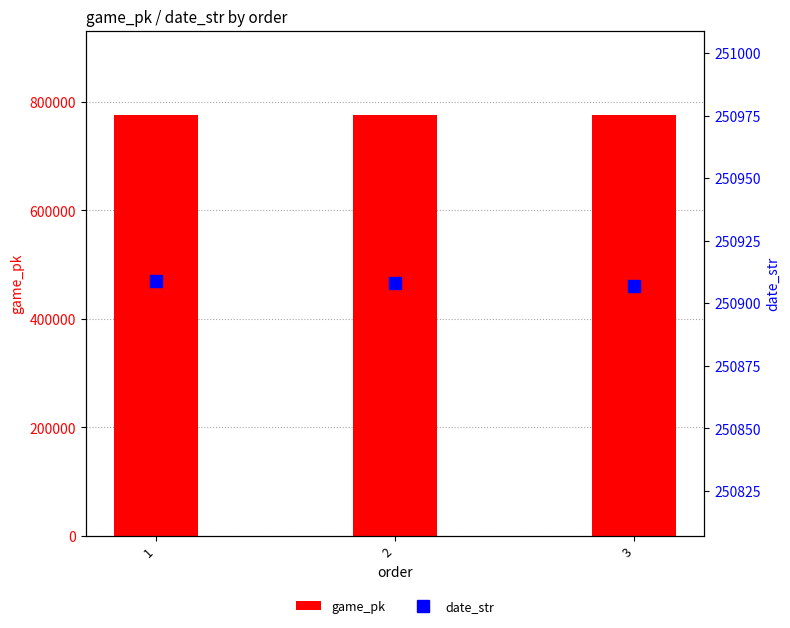

Count the number of categories in the chart.

3